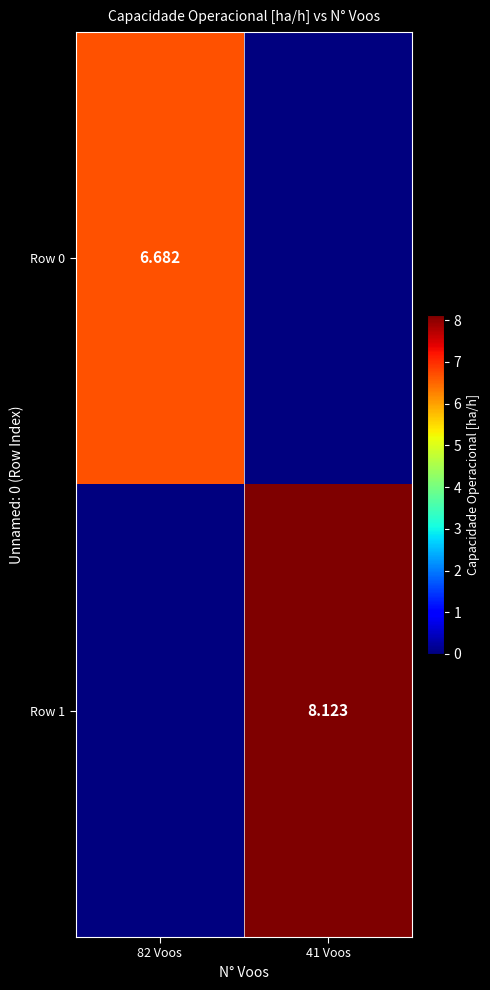

Which category has the highest value across all series?

41 Voos